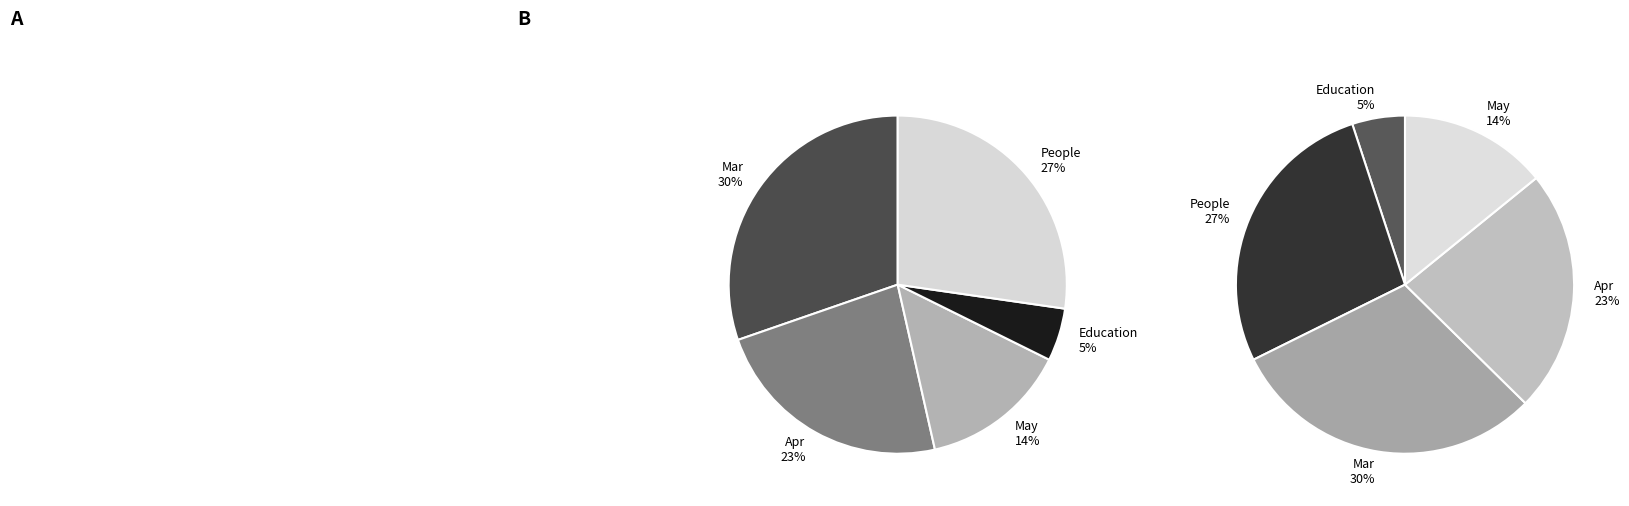

To the nearest percent, what is the average slice percentage?

20%